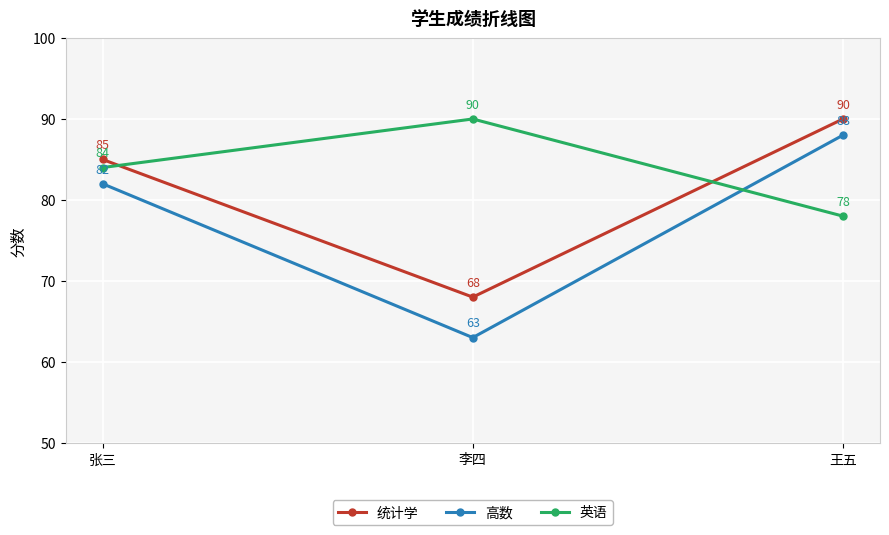

What are all the series names shown in the legend?

统计学, 高数, 英语